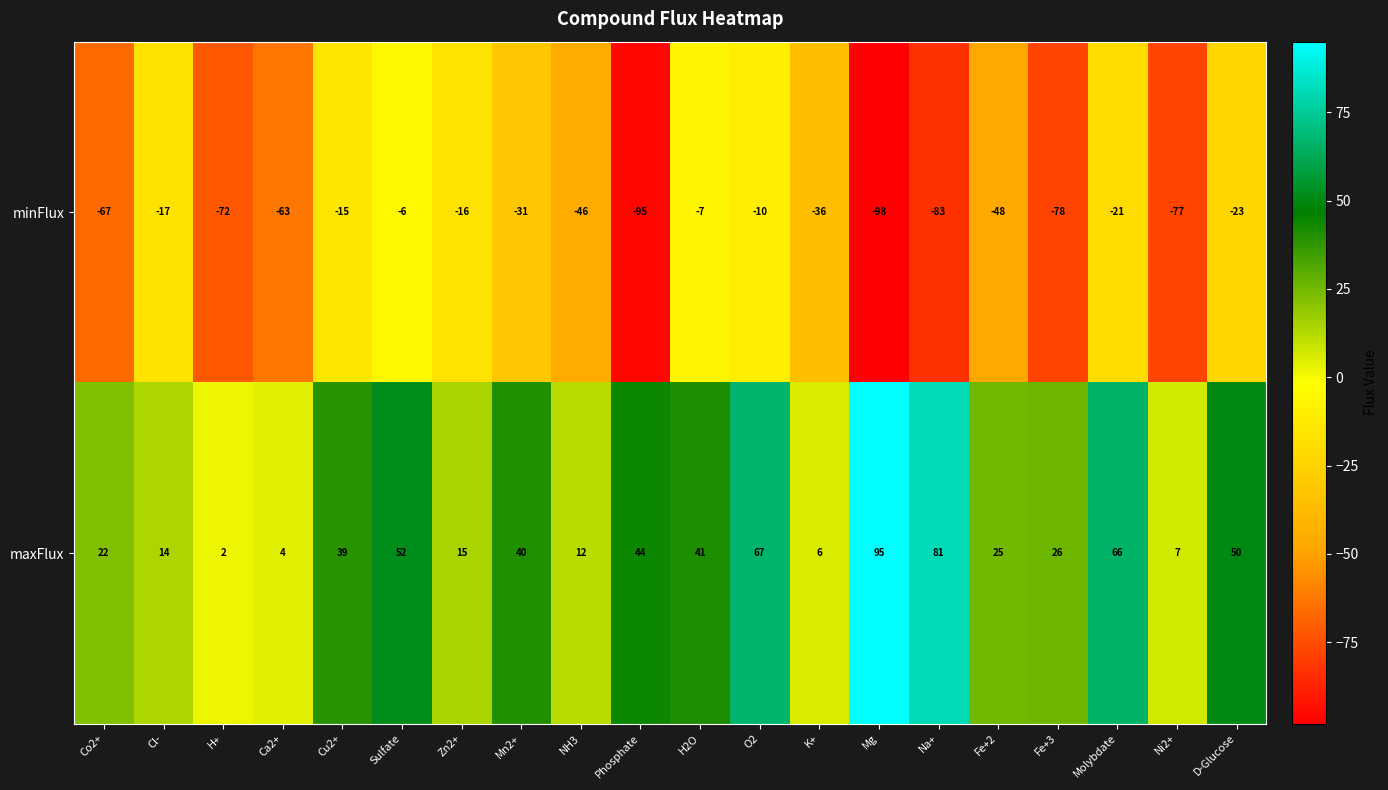

What is the spread (max minus min) of values at O2?

77